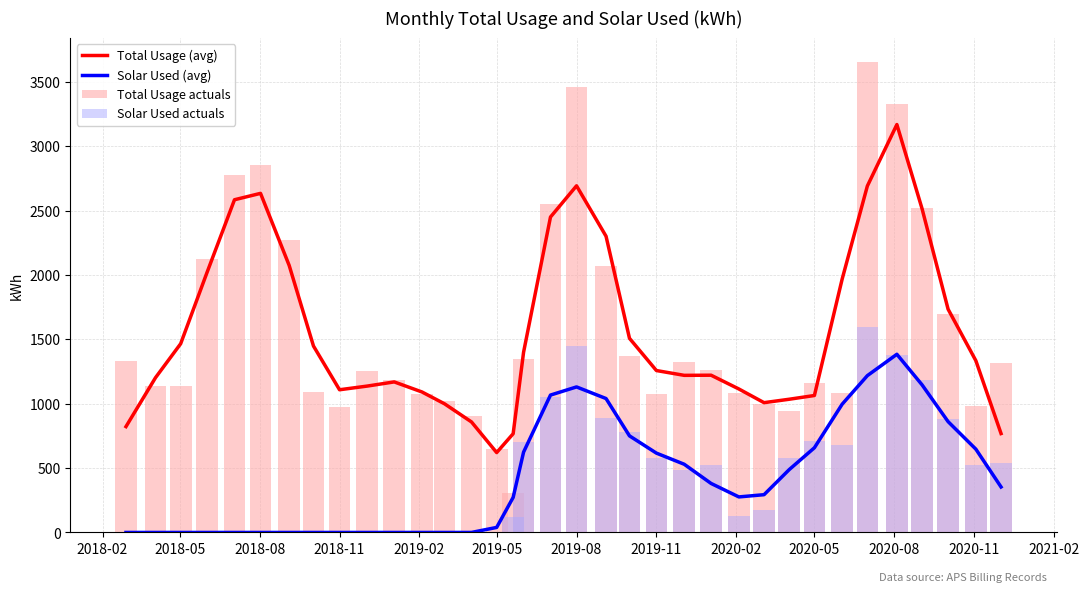

True or false: Solar Used (avg) and Total Usage (avg) intersect in this chart.

False